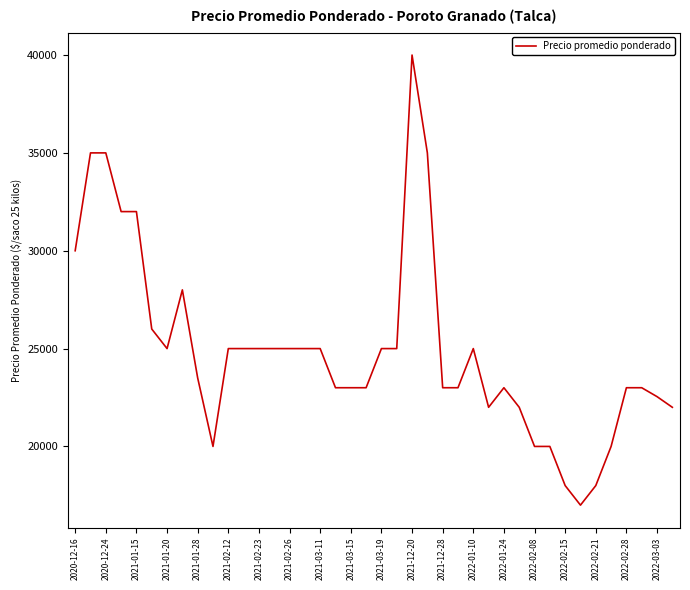

What is the difference between the maximum and minimum values?

23000